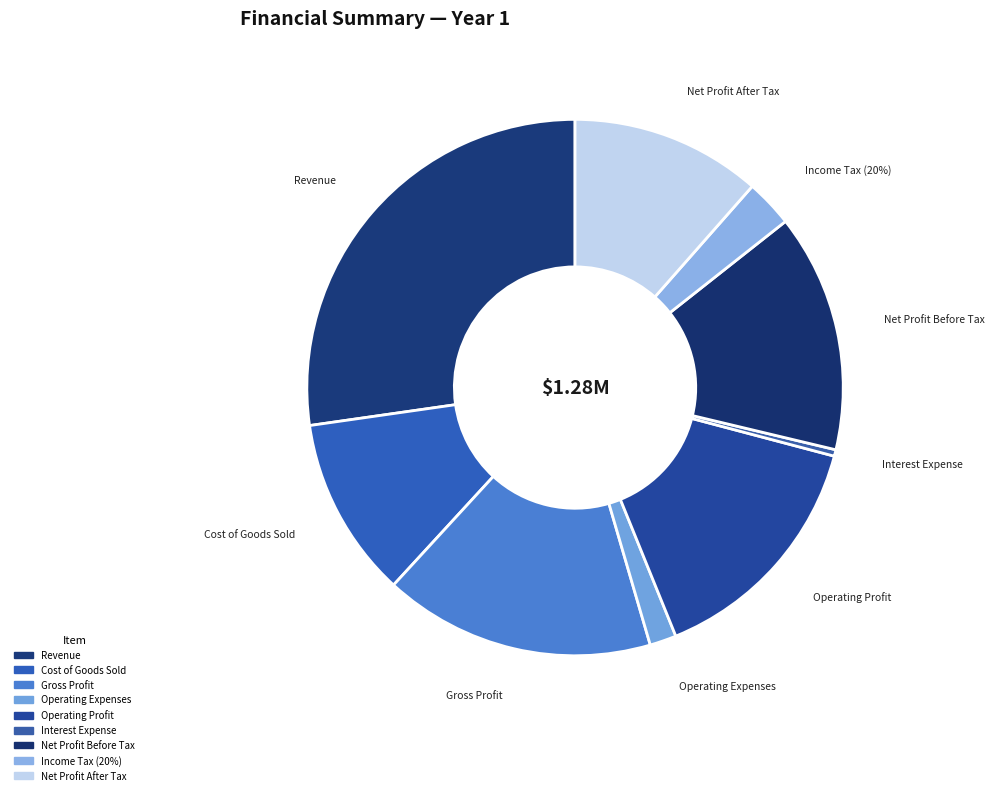

What is the smallest slice in the pie chart?

Interest Expense